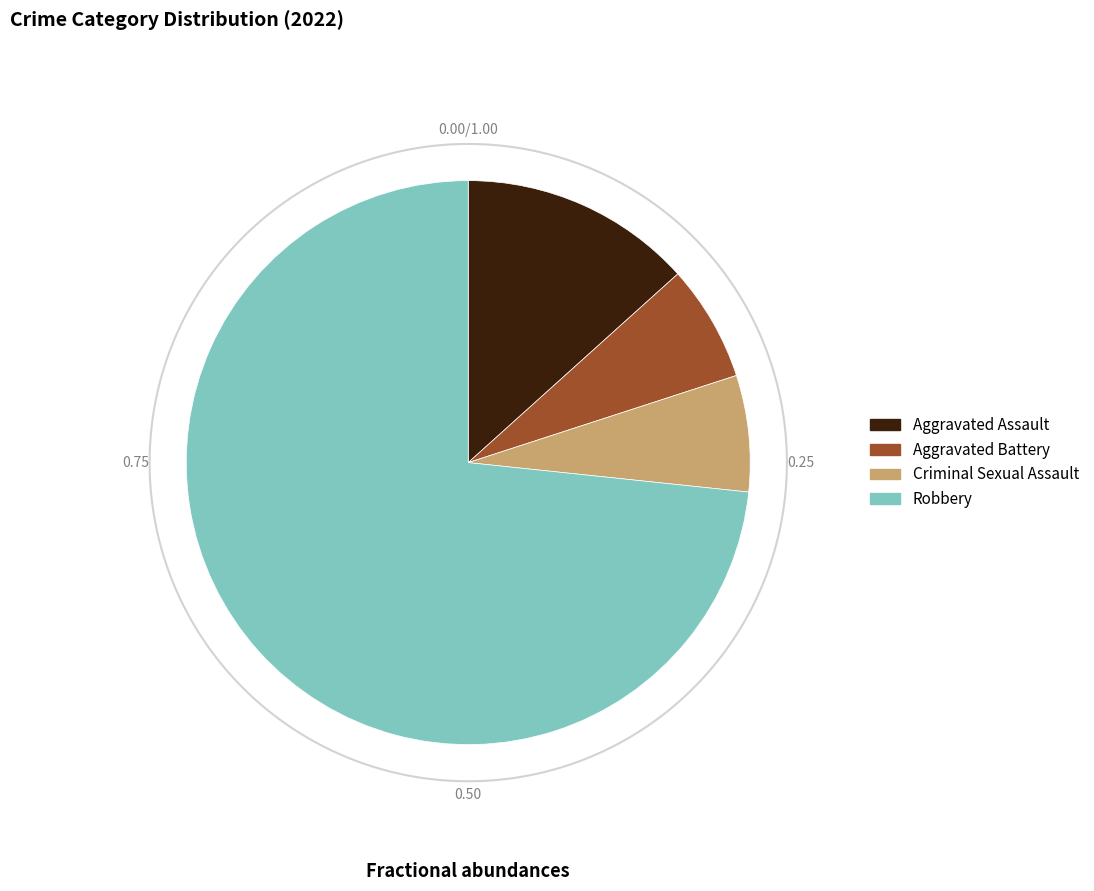

Is it true that Robbery is 73% of the pie?

True